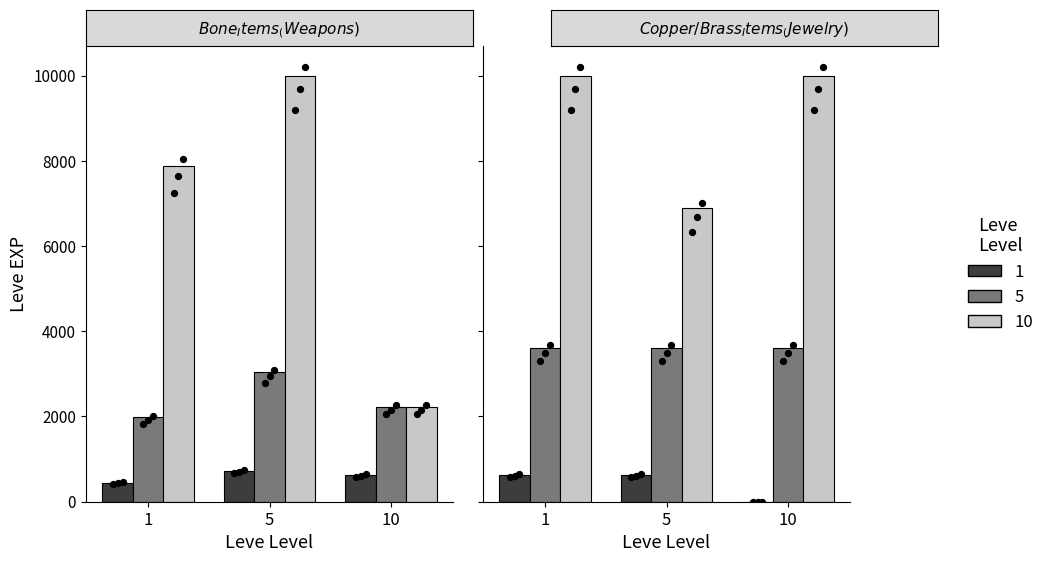

At how many categories does at least one series exceed 1835?

3